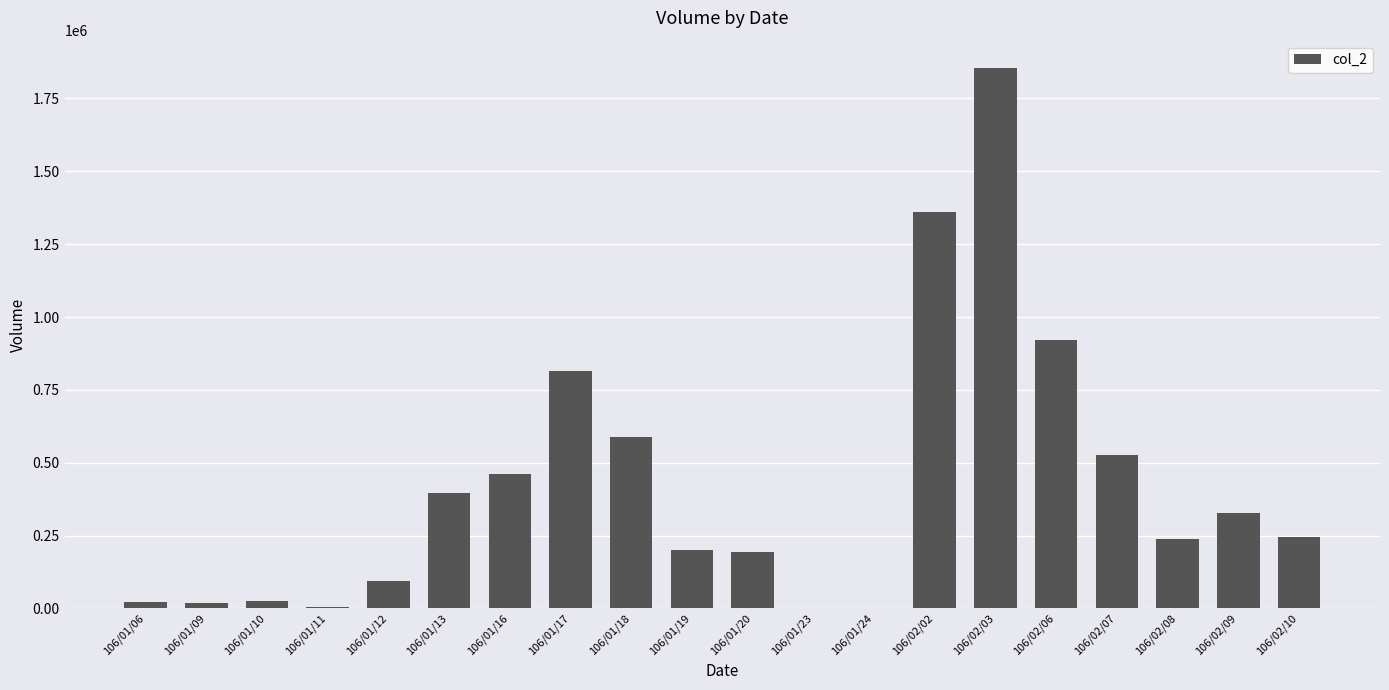

Which category has the highest value across all series?

106/02/03